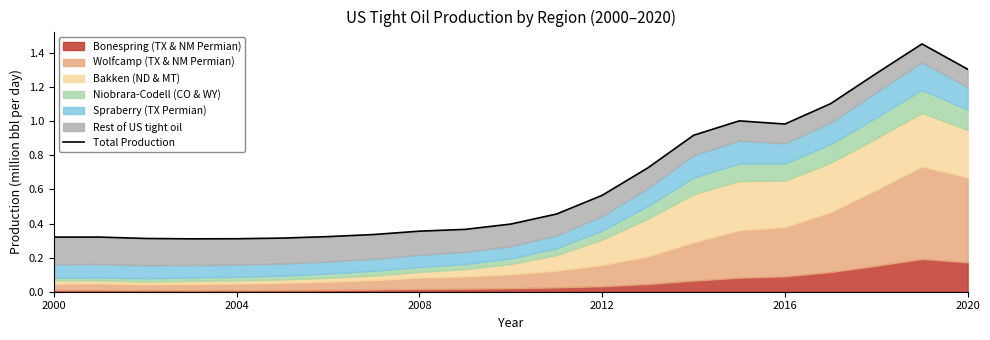

True or false: the data shows 0.3 at 2004.

True